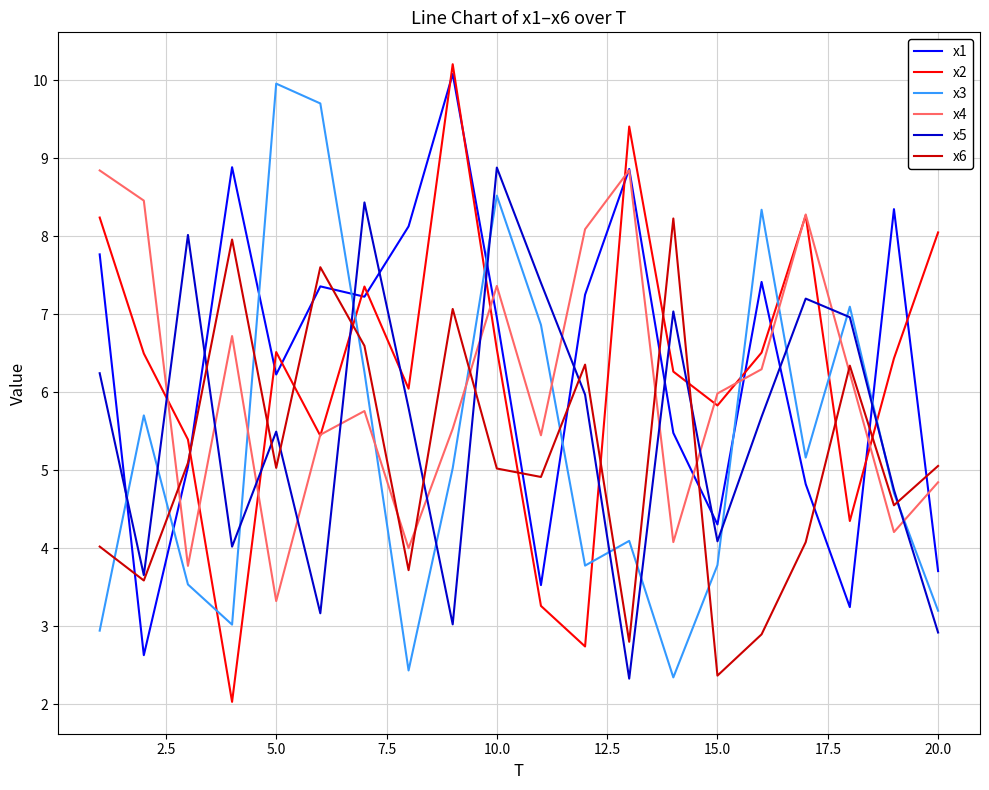

What is the highest value of the x1 series?

10.1